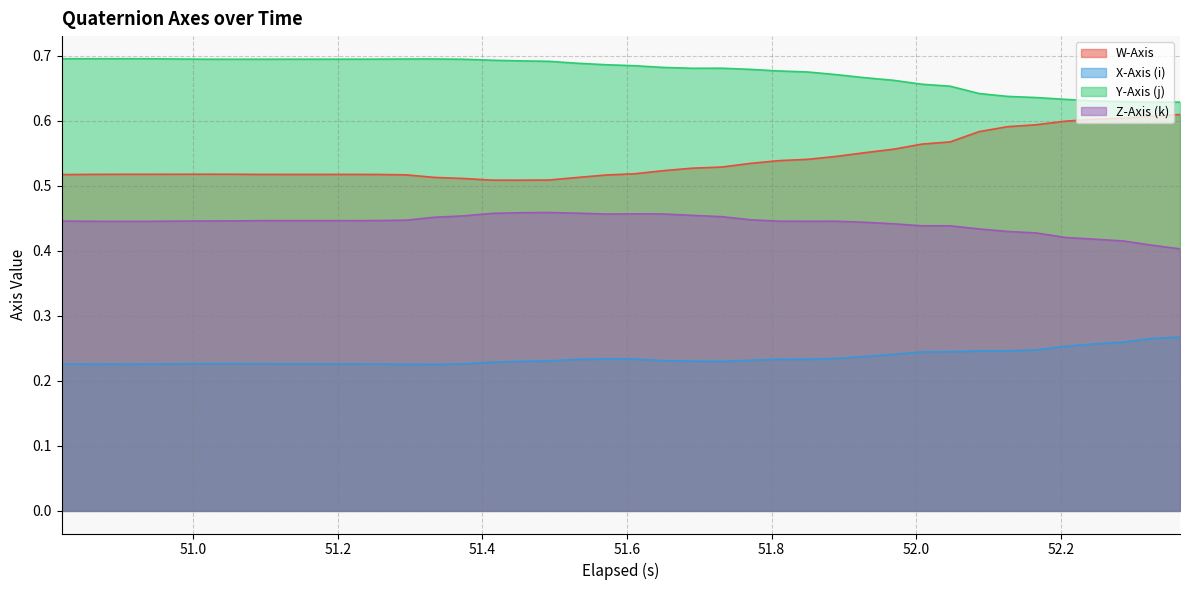

True or false: X-Axis (i) and Z-Axis (k) intersect in this chart.

False